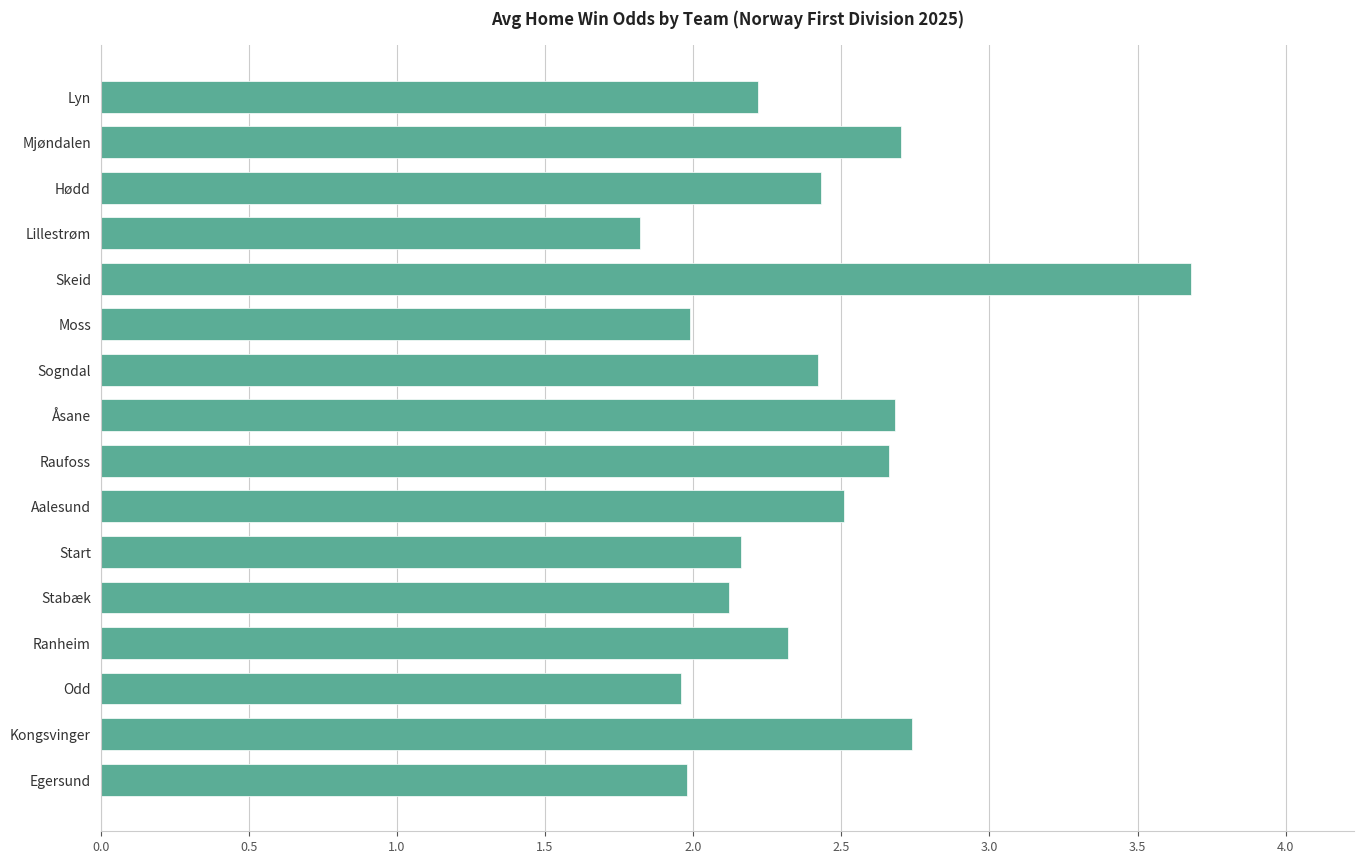

How many series are shown in this chart?

1